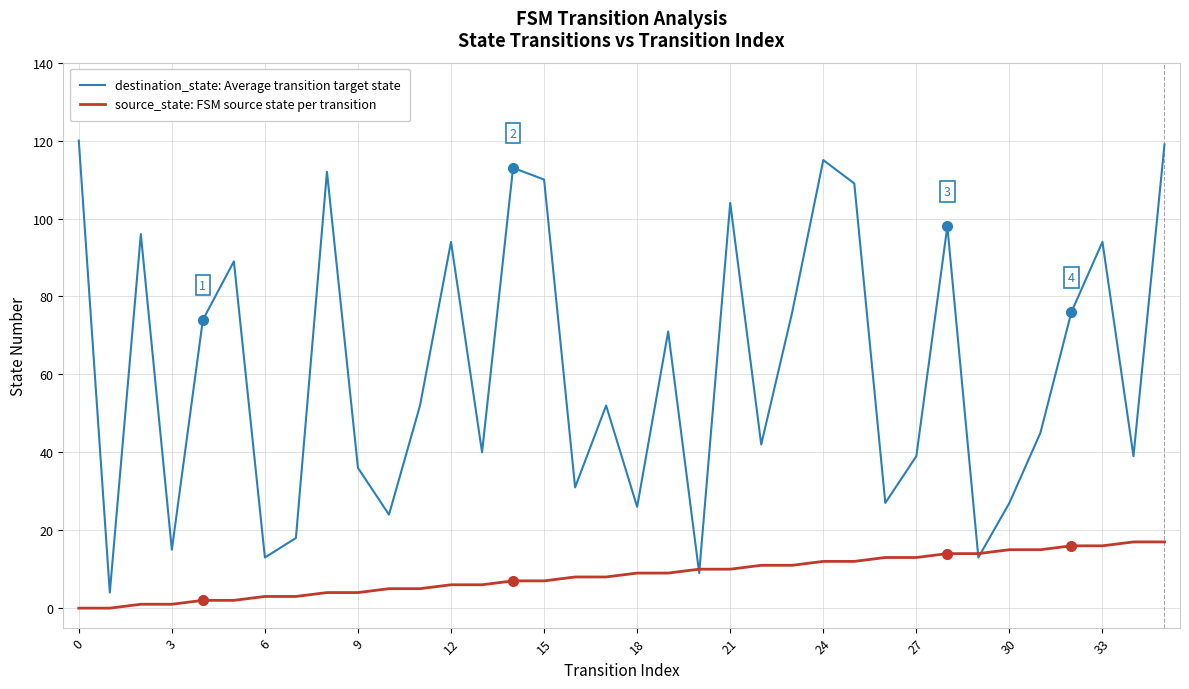

List the series in order of their overall mean, highest first.

destination_state: Average transition target state, source_state: FSM source state per transition